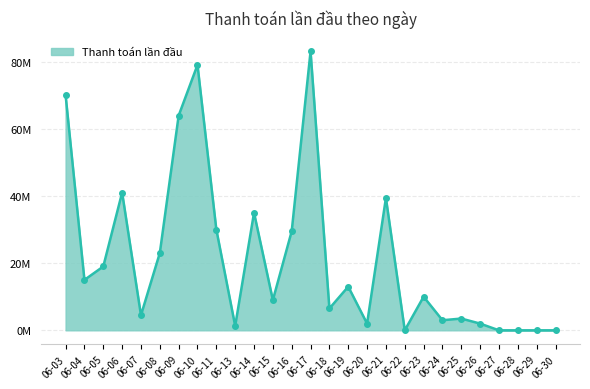

Which category has the lowest value across all series?

06-22